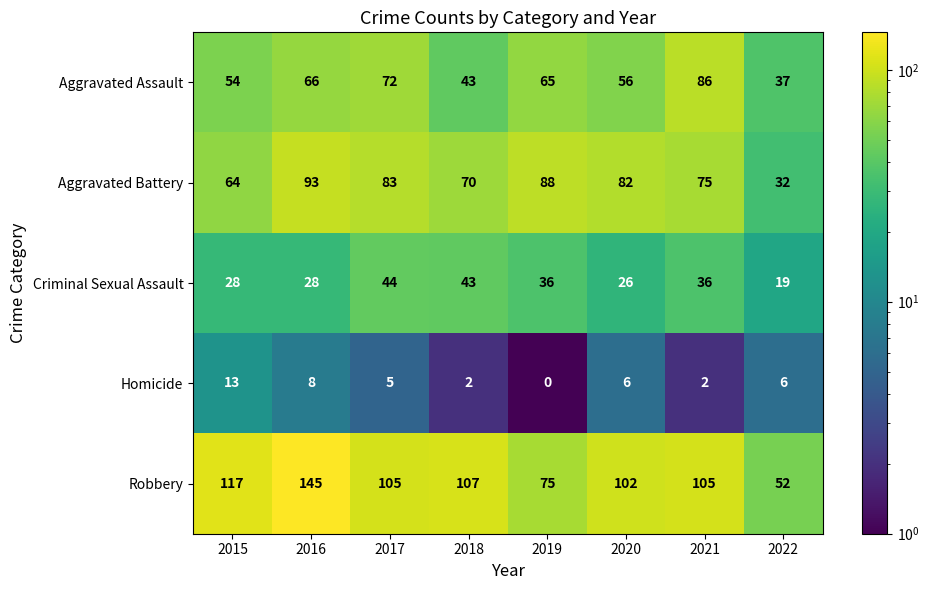

At which category does the chart reach its peak across all series?

2016